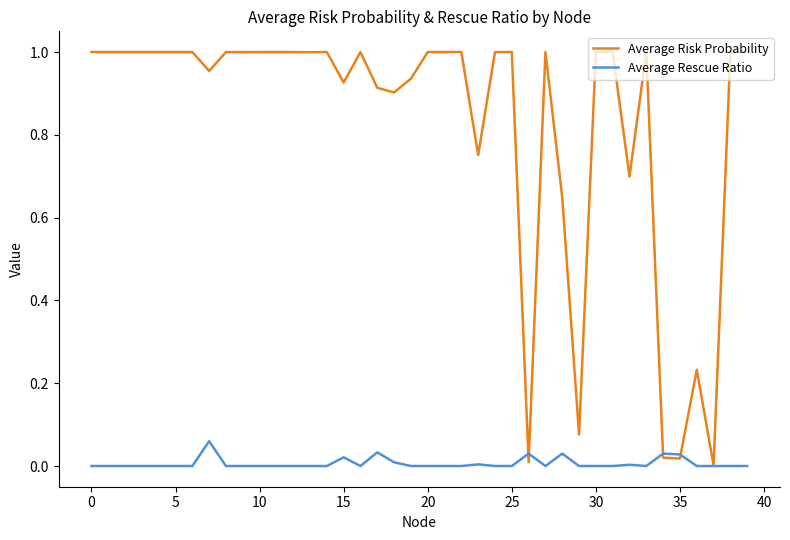

Which series has the largest range (max minus min)?

Average Risk Probability